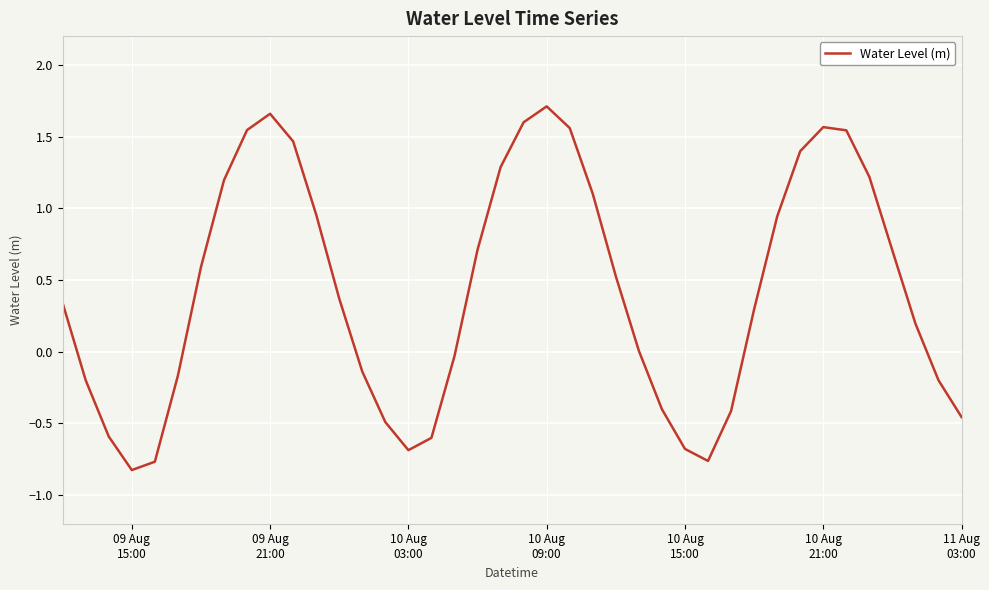

What is the value of the 10th point from the left?

1.7